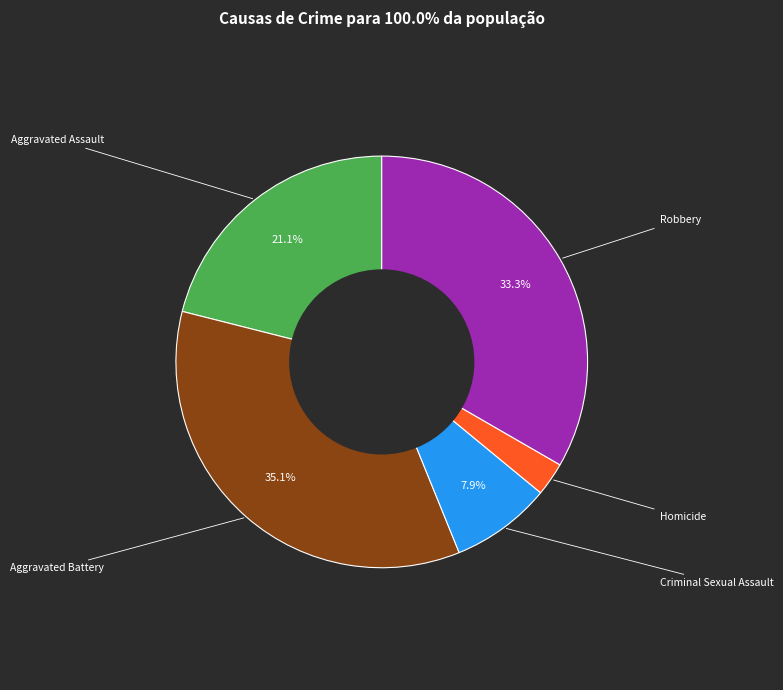

To the nearest percent, what portion does Criminal Sexual Assault represent?

8%